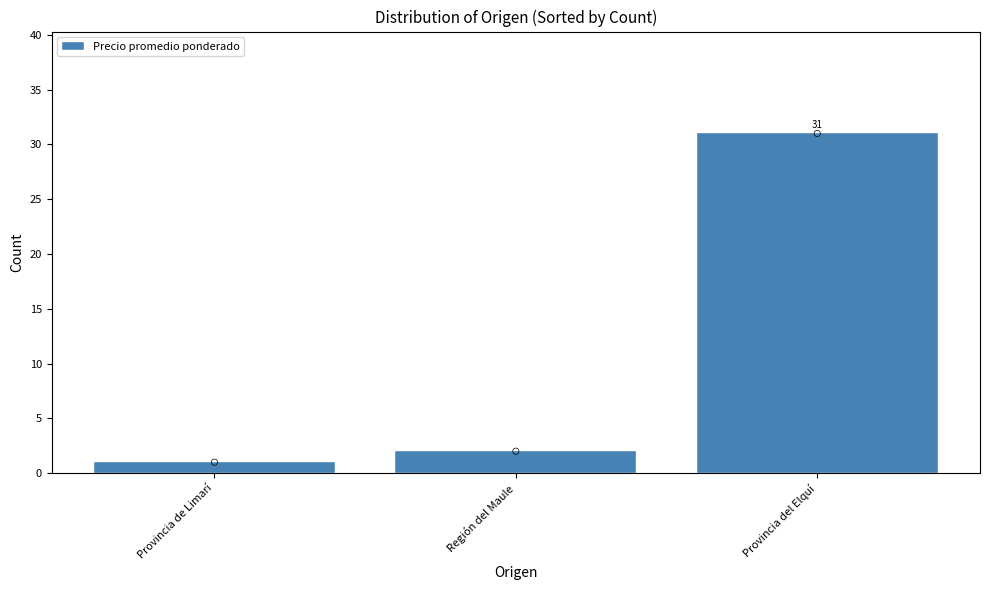

What is the change in value from Región del Maule to Provincia del Elquí?

+29